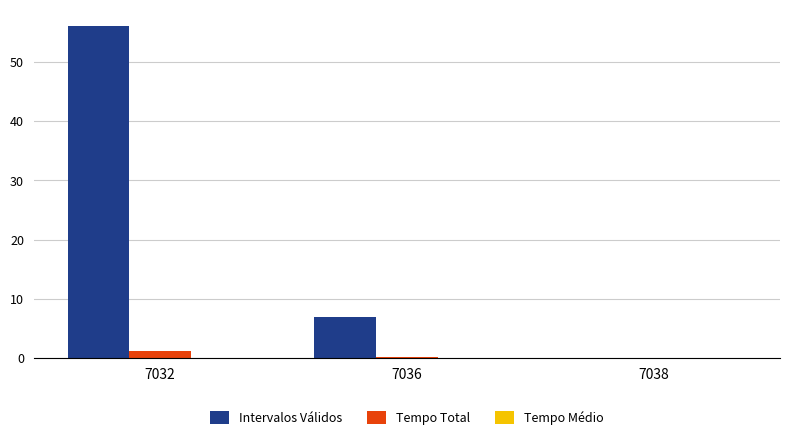

At which category does the chart reach its peak across all series?

7032